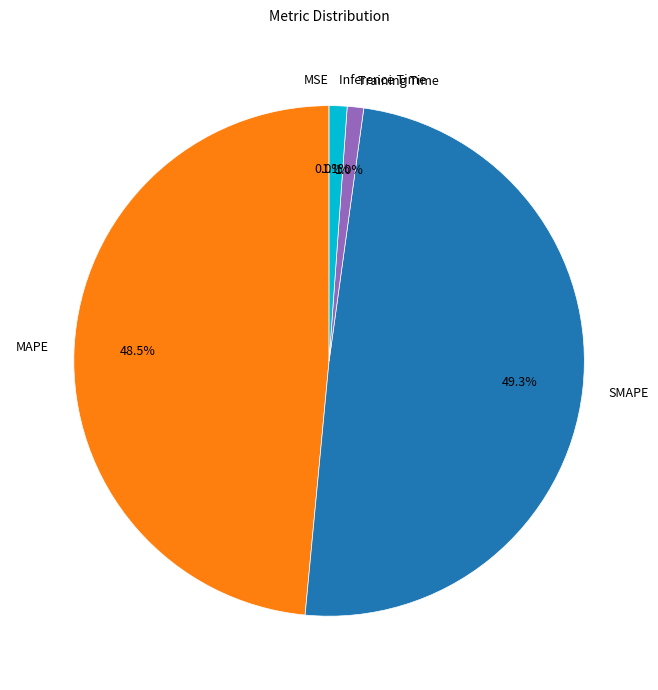

Does any single category account for the majority?

No